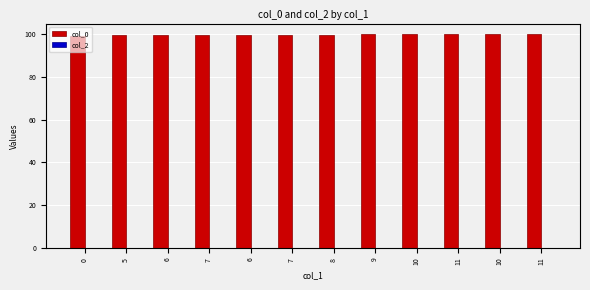

How many bars are there in total?

12